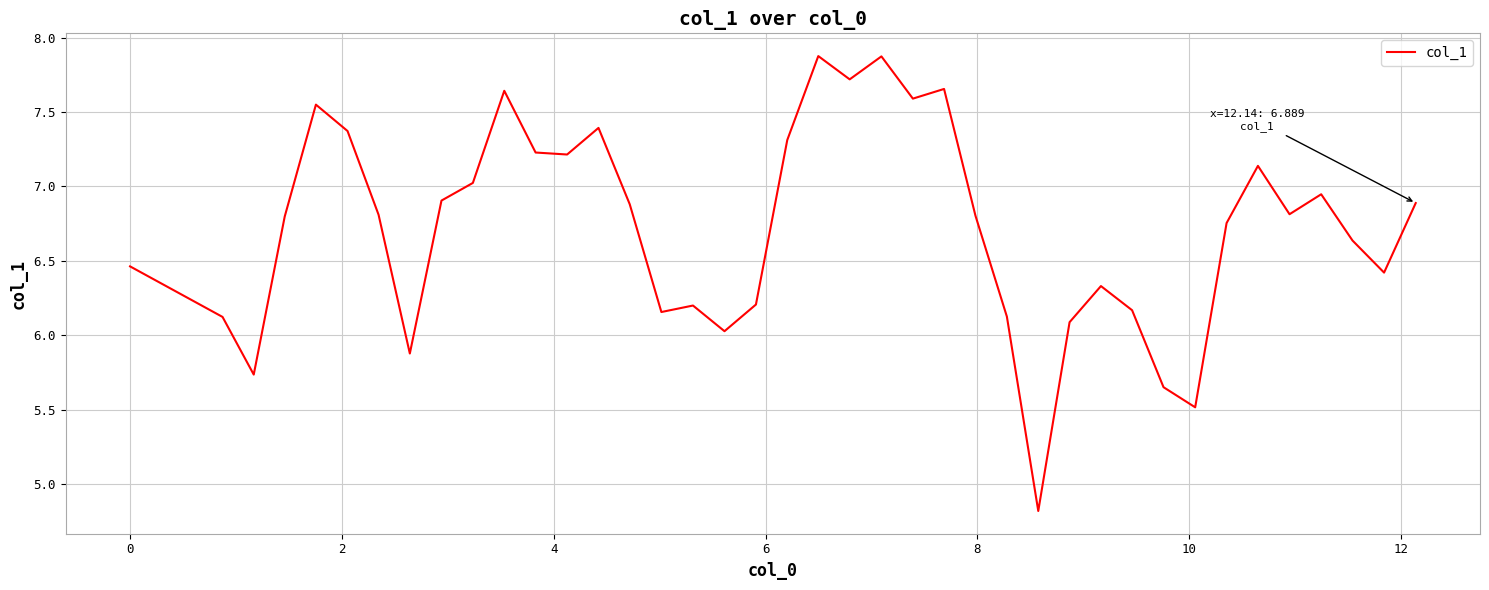

What is the maximum value shown in the chart?

7.9